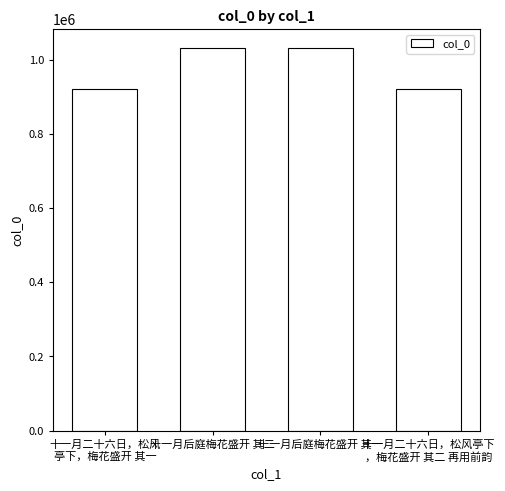

Count the number of data series in this chart.

1